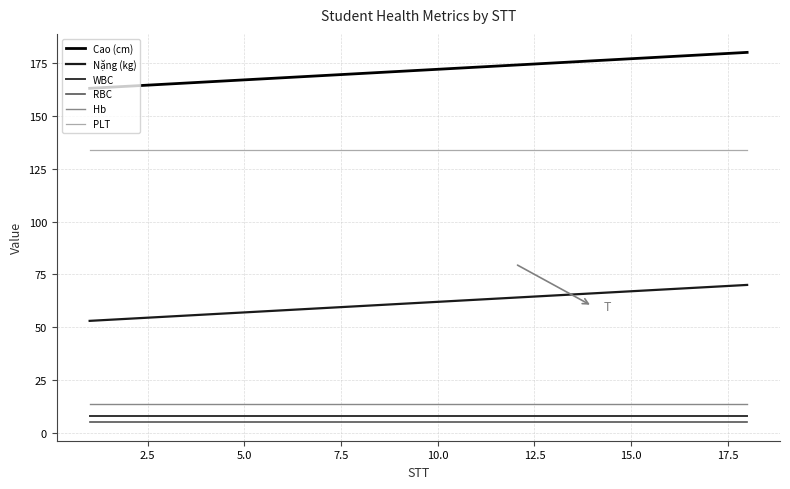

True or false: Cao (cm) and RBC intersect in this chart.

False